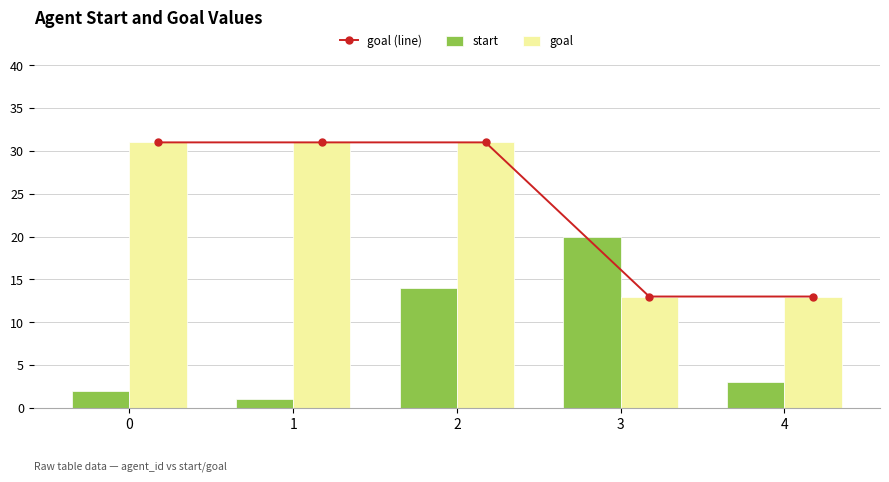

Rank the series at 2 from lowest to highest value.

start, goal (line), goal